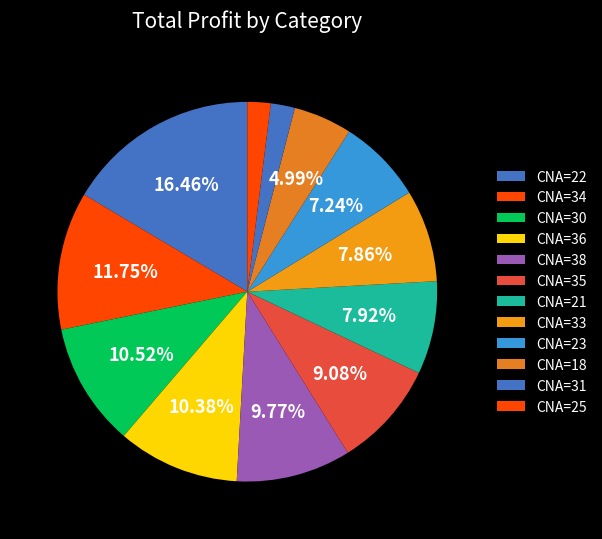

How many slices are in this pie chart?

12